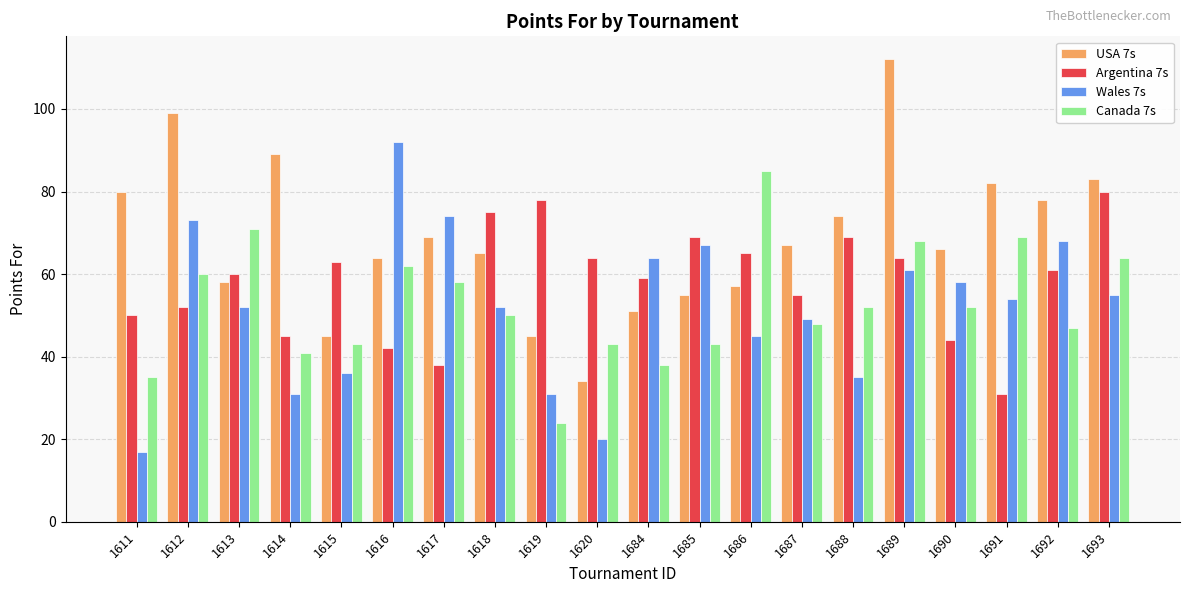

At which label does Canada 7s first exceed 52?

1612